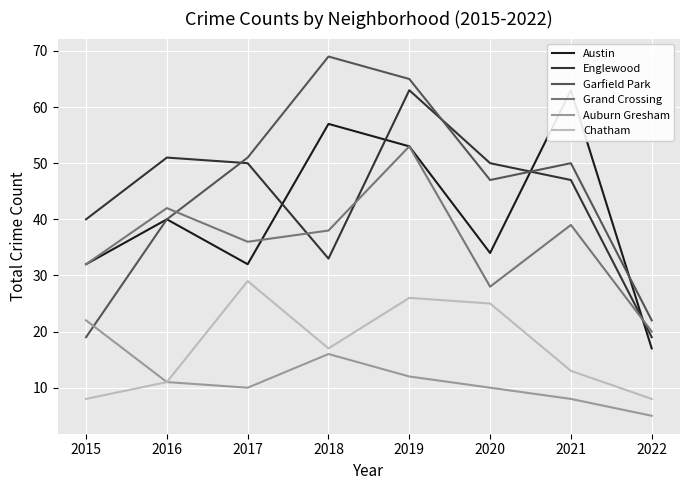

Is this an area chart (filled region under the line)?

No